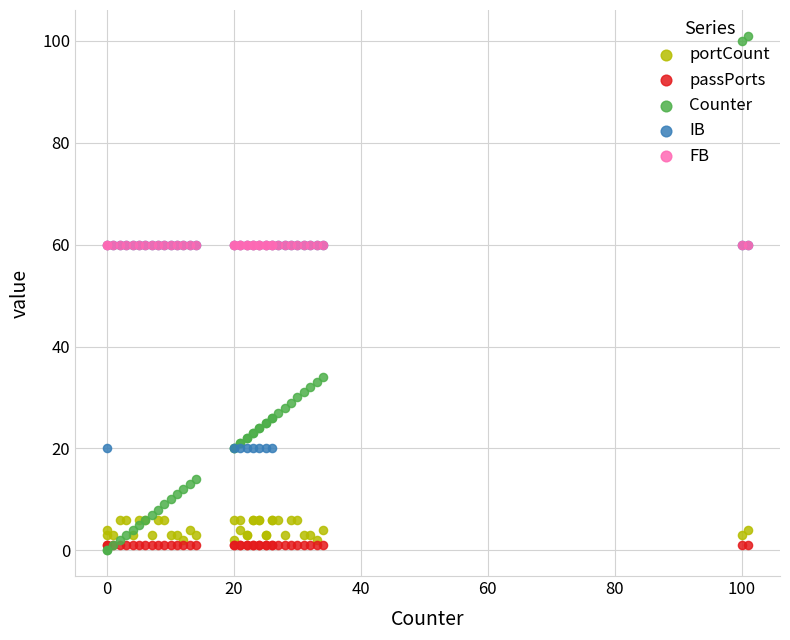

Which series has the largest total across all categories?

FB